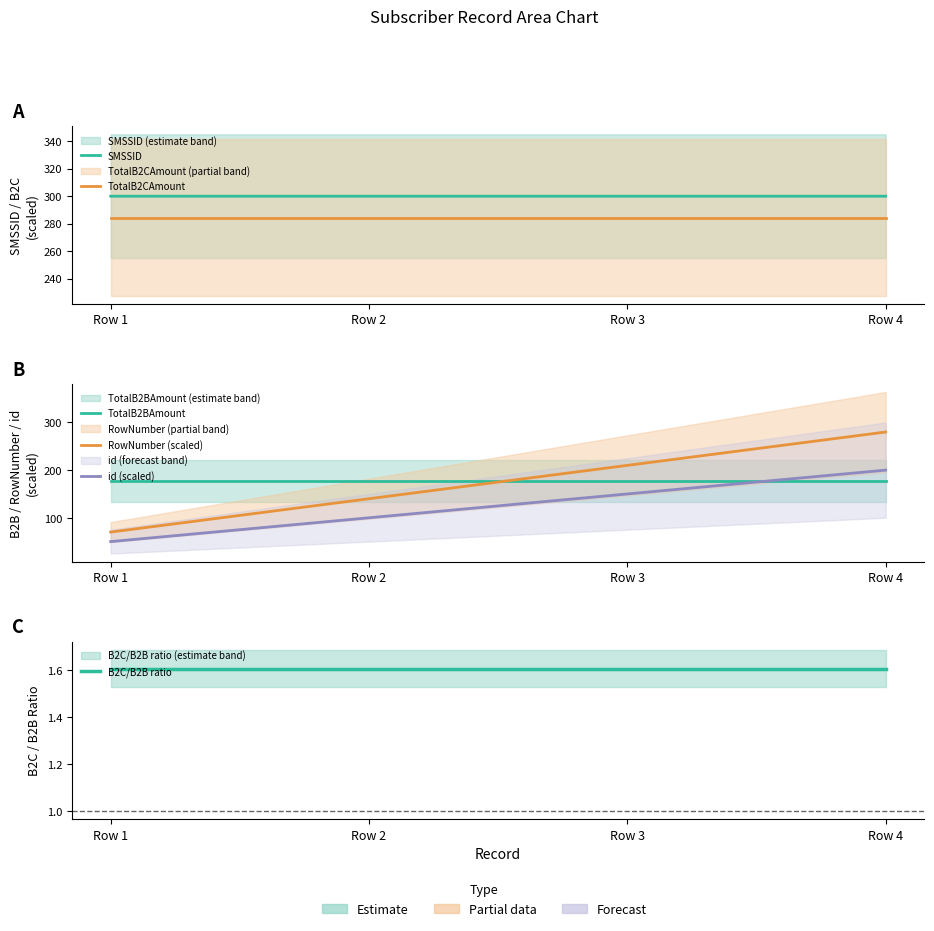

What is the total value across all series at Row 4?

1243.0